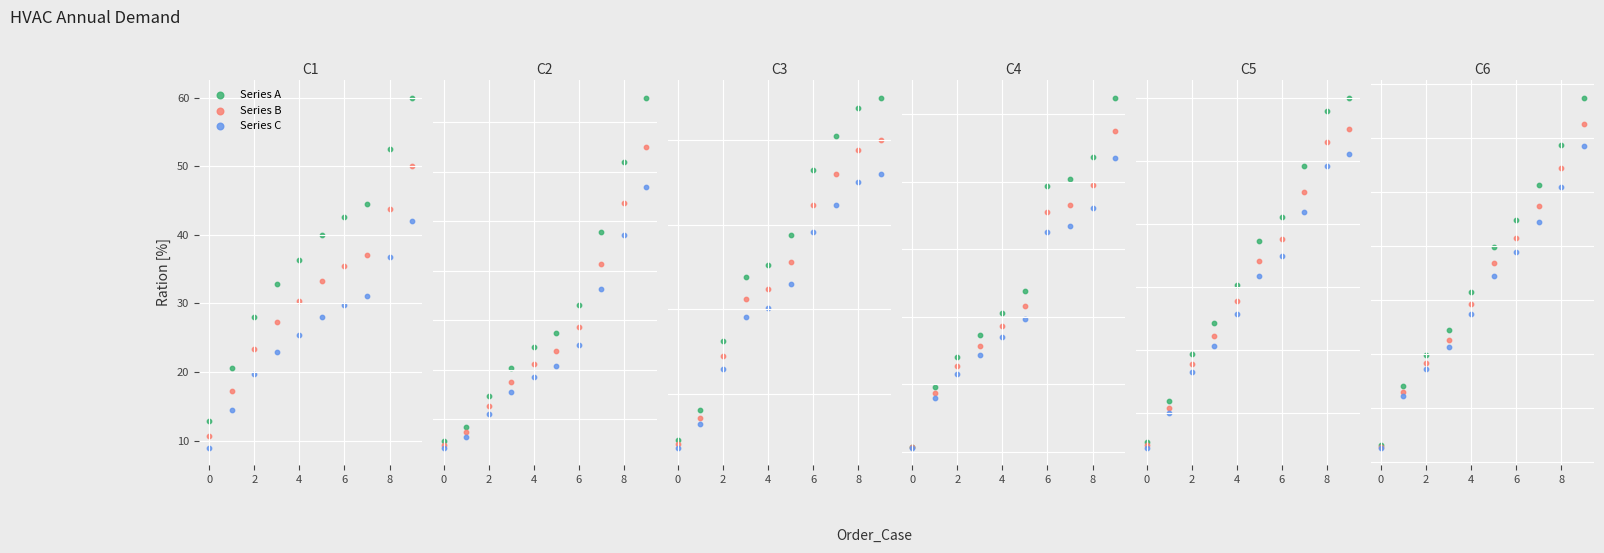

Is the value of Series C at 0 greater than the value of Series A at 2?

No